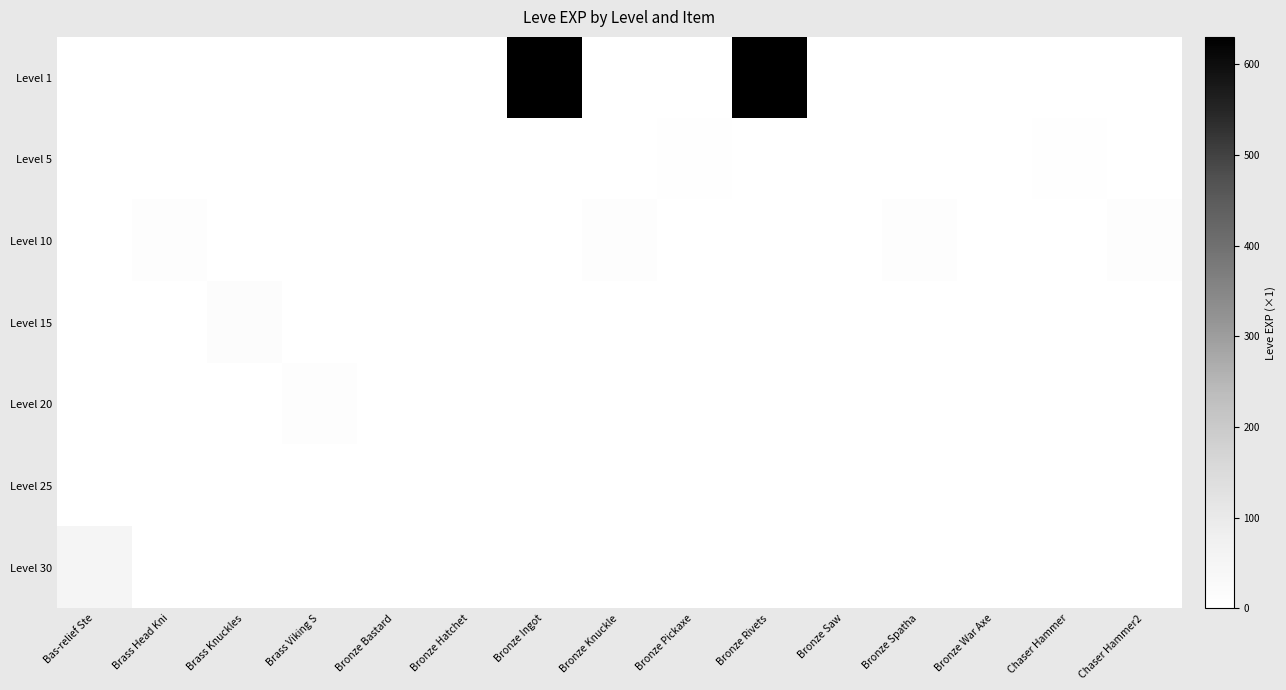

Which series has the widest spread of values?

Level 1